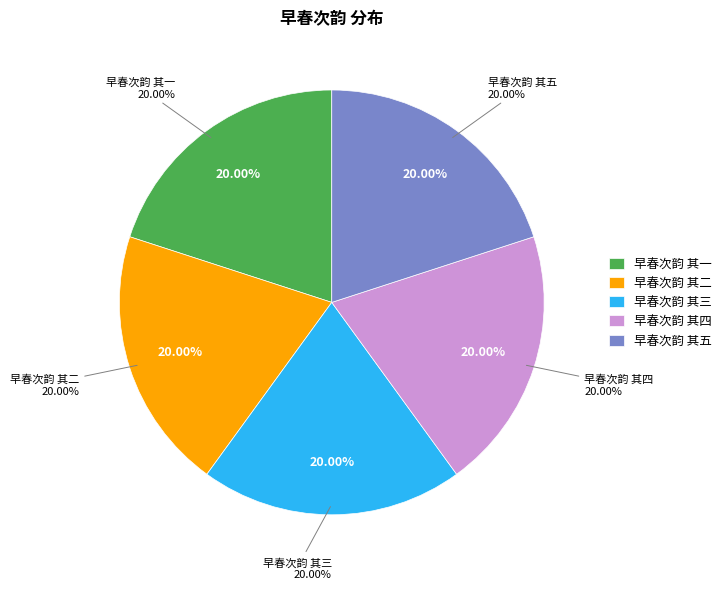

Which has a higher value, 早春次韵 其二 or 早春次韵 其一?

早春次韵 其二